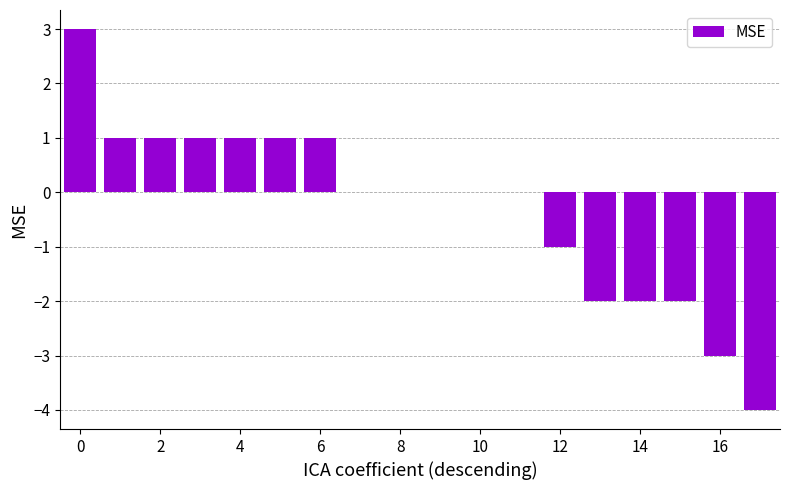

What is the greatest value displayed?

3